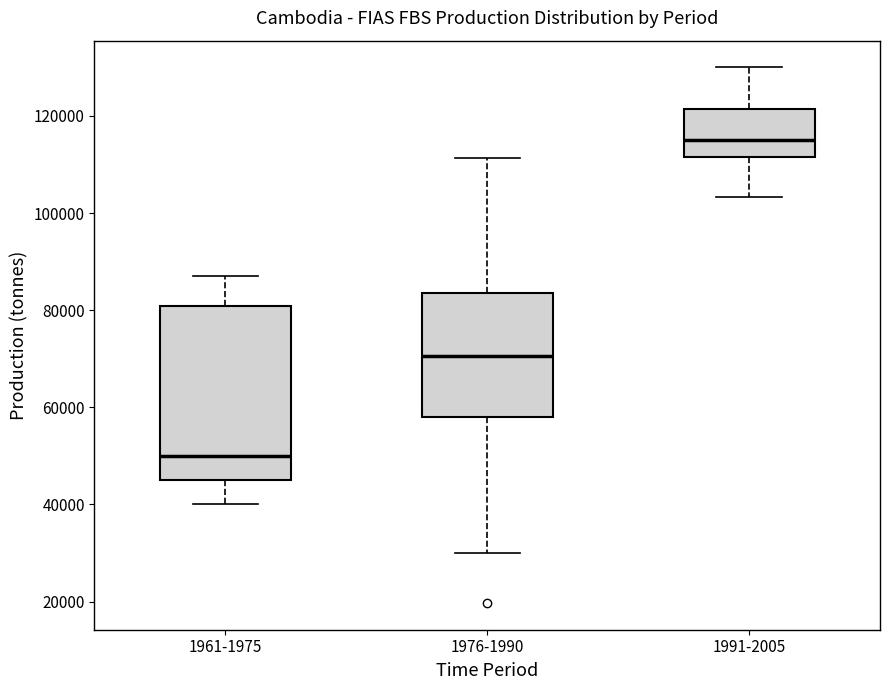

Which box's median line is the highest?

1991-2005